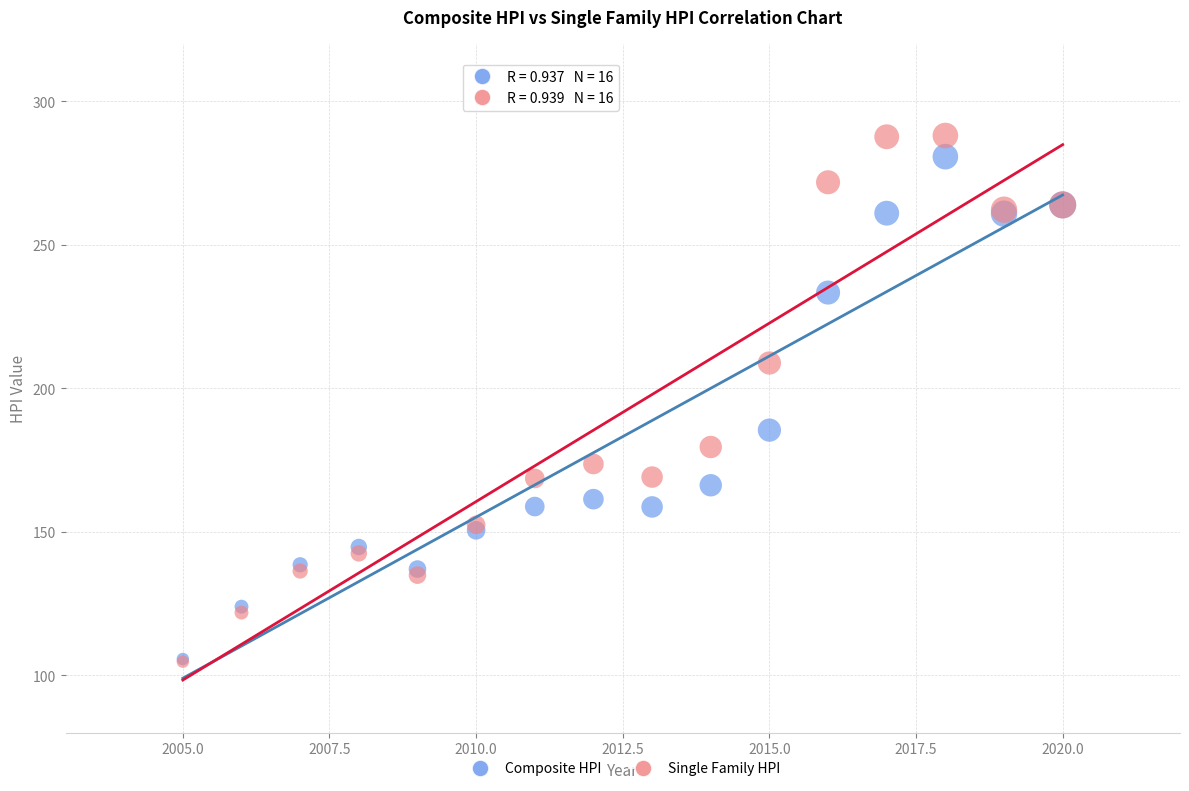

In the Composite HPI series, what Y value is closest to 193?

185.5